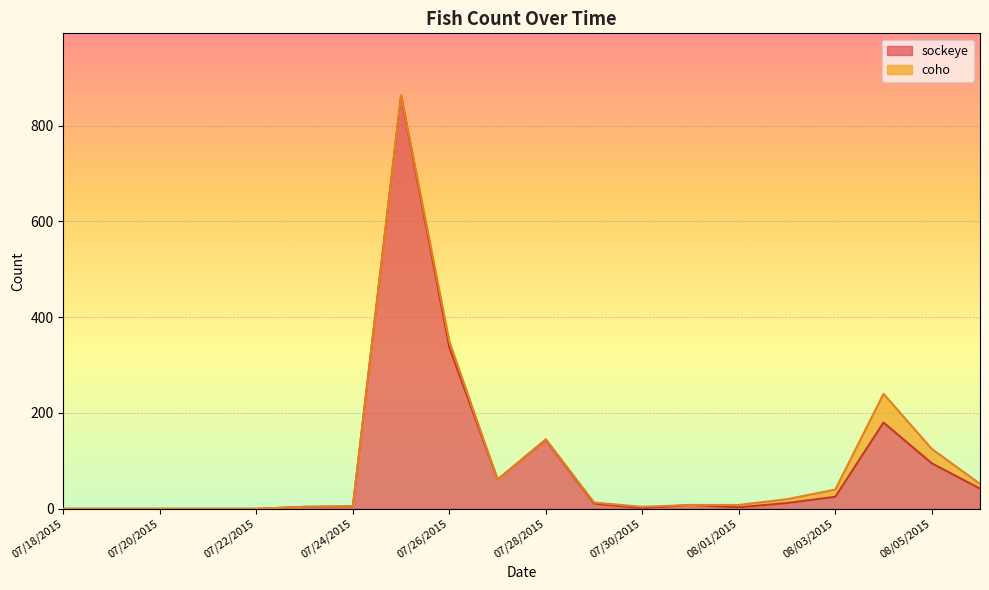

What is the difference between the maximum and second lowest values?

862